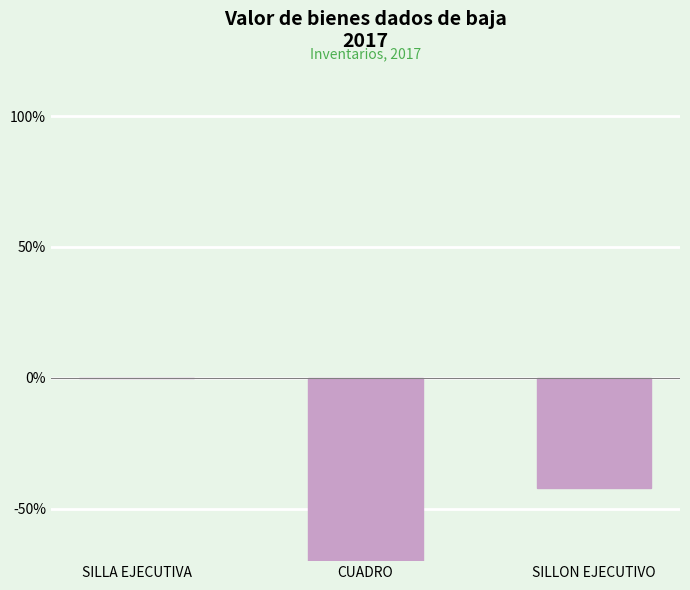

Which label corresponds to the smallest value in the chart?

CUADRO